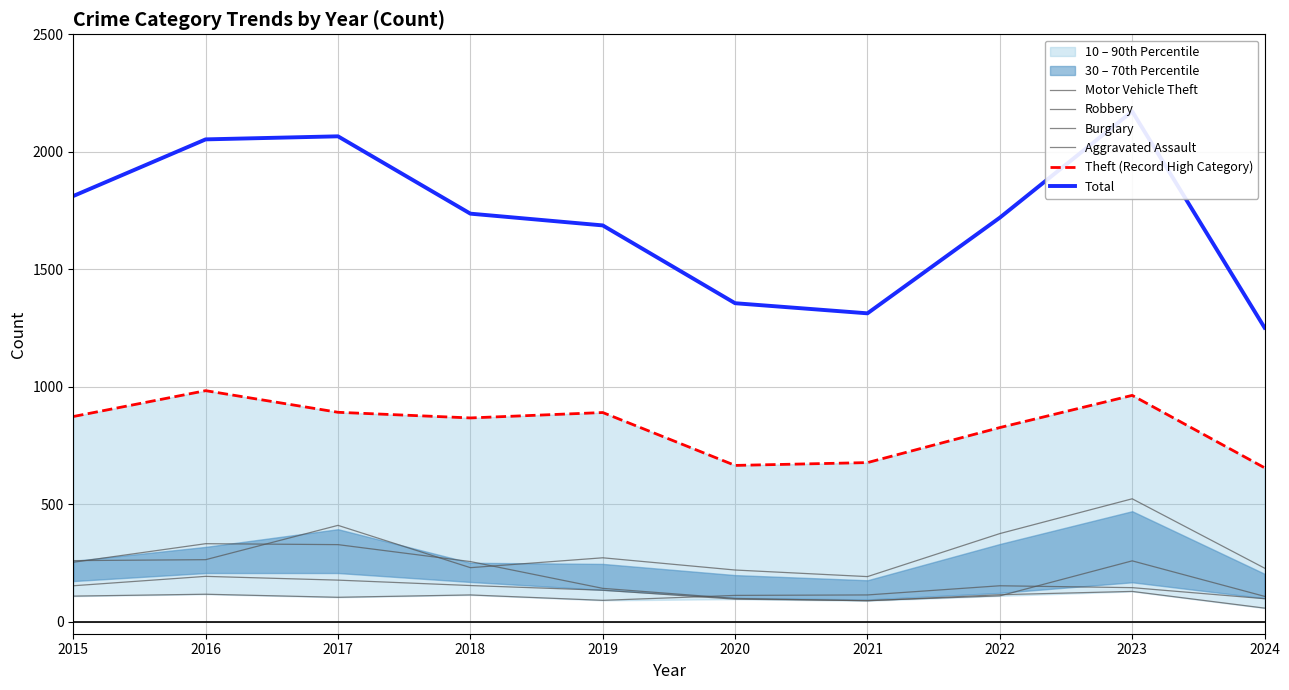

Which series has the largest total across all categories?

Total